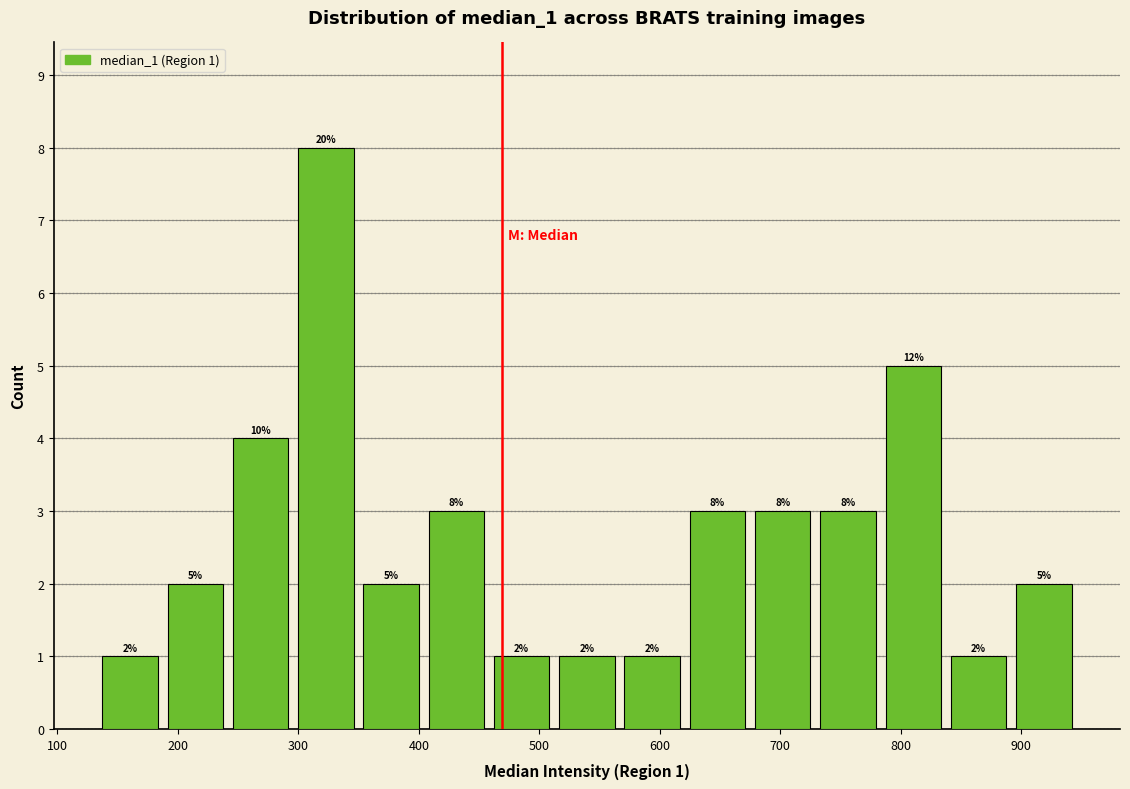

Which range on the x-axis has the tallest bar?

300 to 350